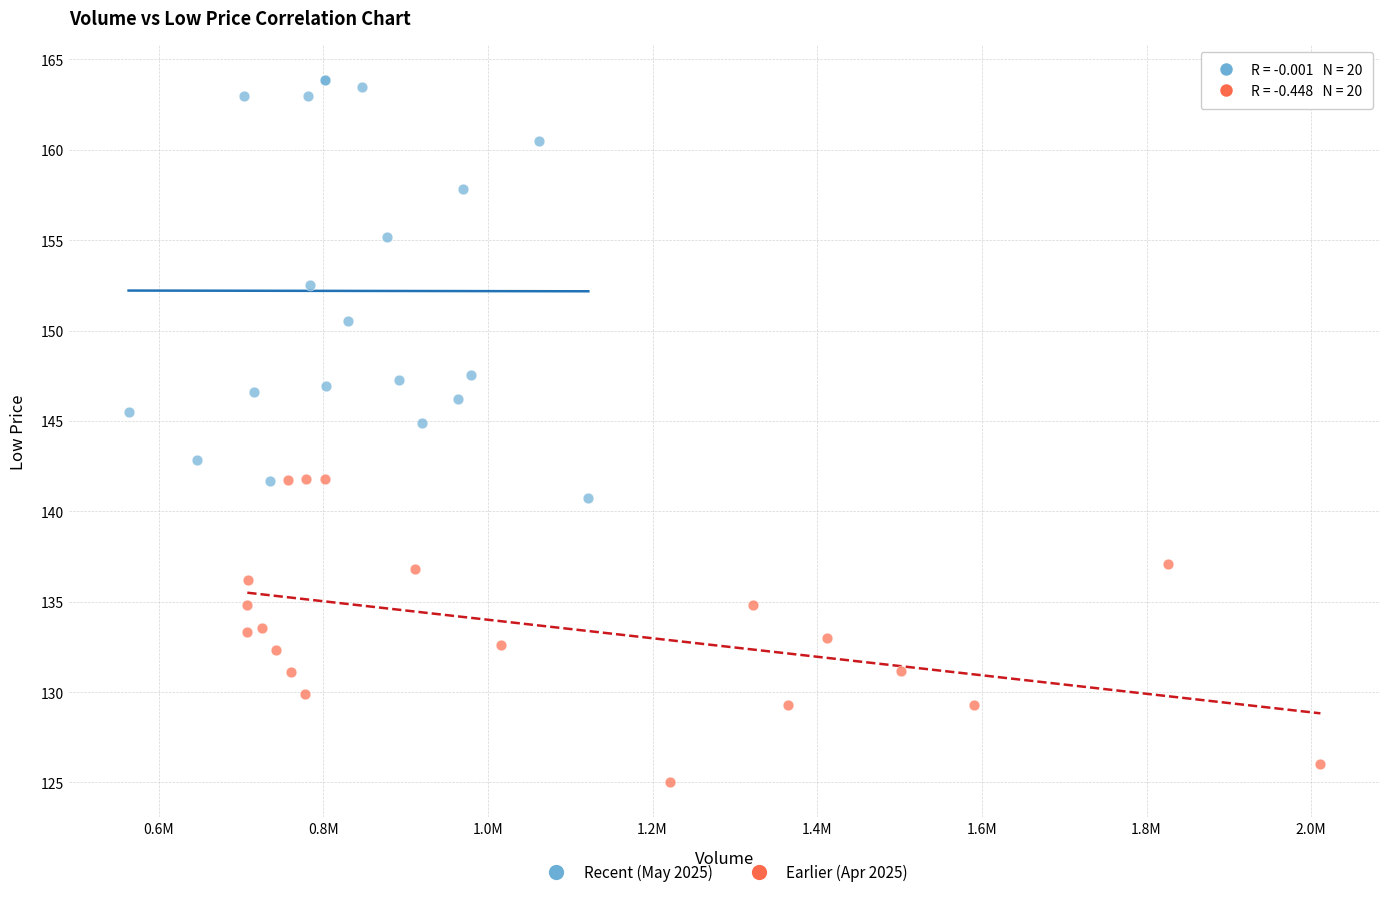

Which series reaches the minimum Y coordinate?

Earlier (Apr 2025)